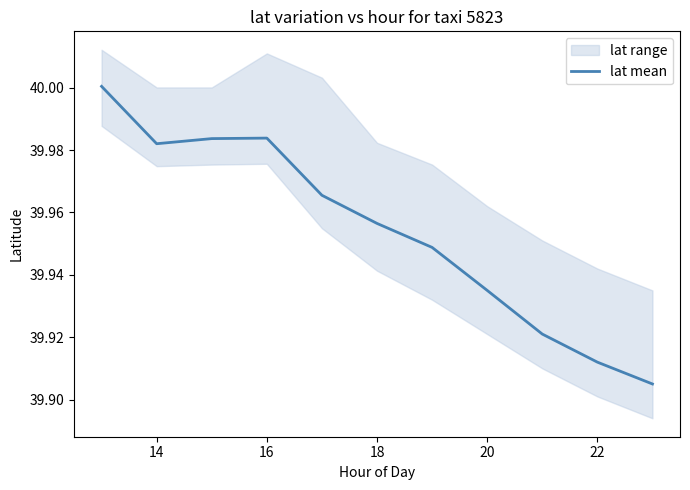

What is the smallest value displayed?

39.9